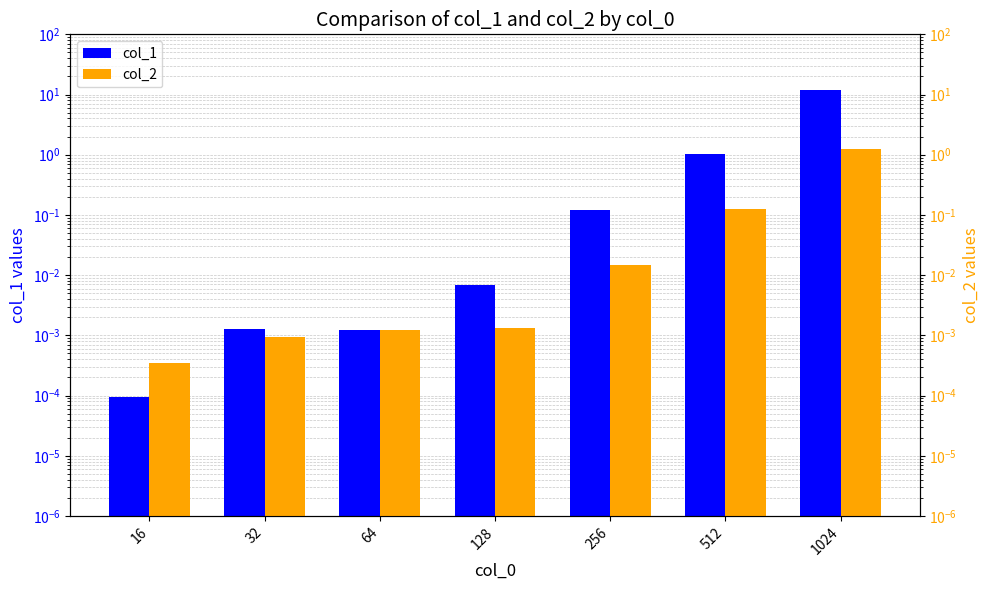

What is the highest value of the col_1 series?

11.7